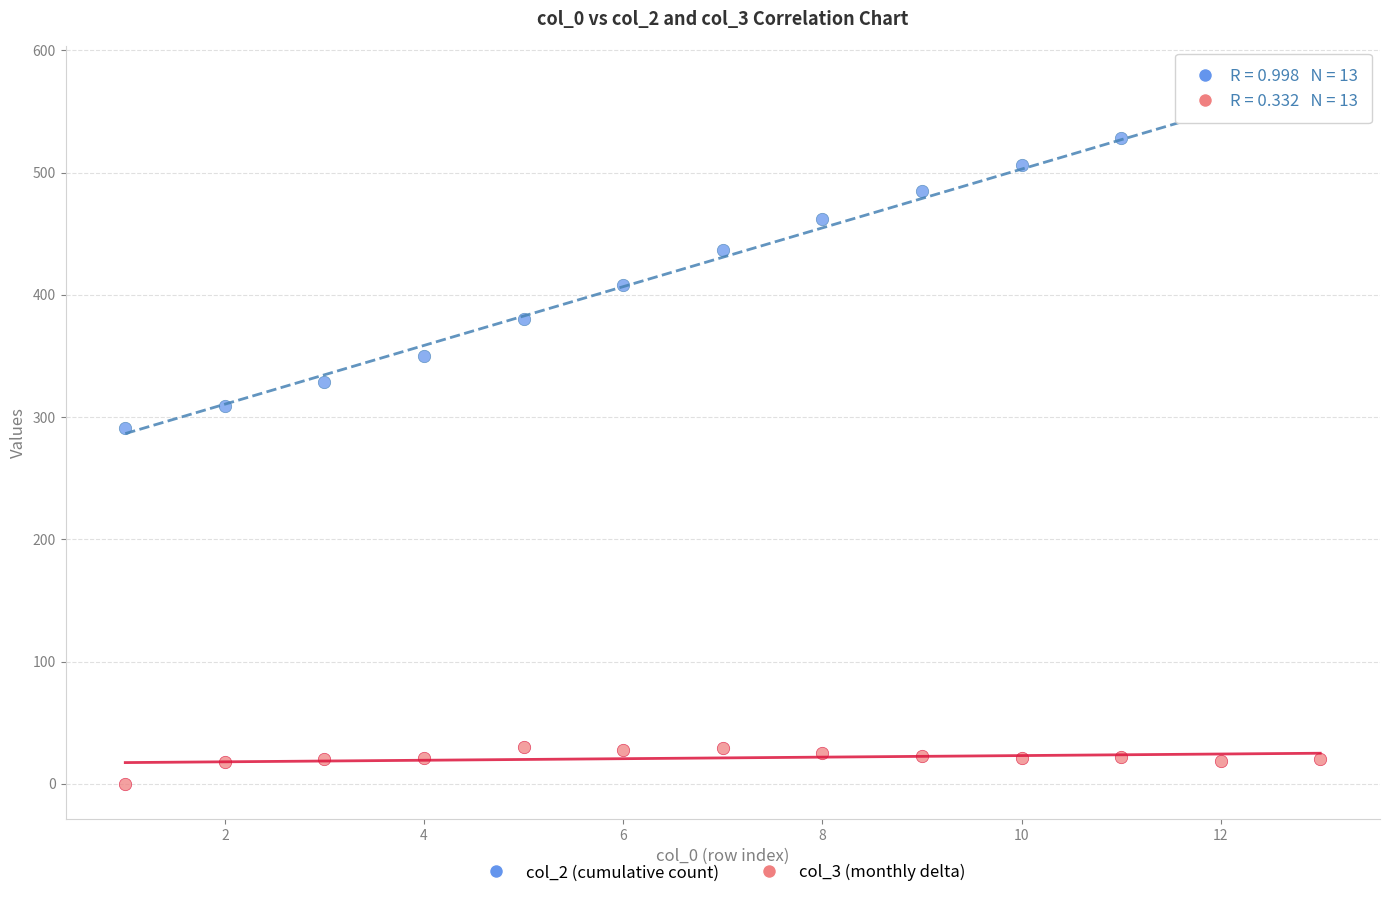

Which series contains the lowest Y value?

col_3 (monthly delta)